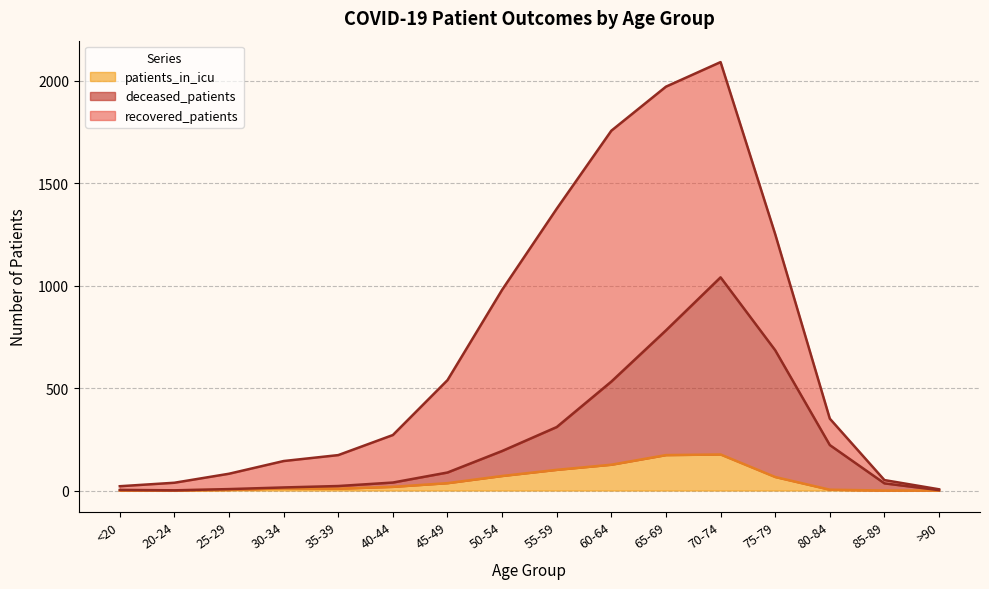

What is the label of the 3rd point from the right?

80-84